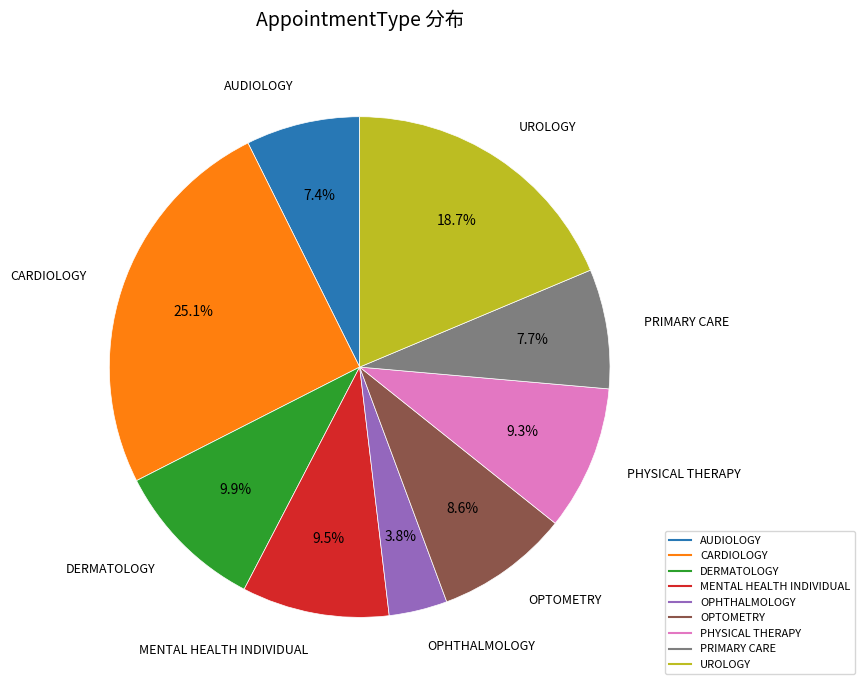

Approximately how many times larger is the value at UROLOGY compared to PHYSICAL THERAPY?

2.0